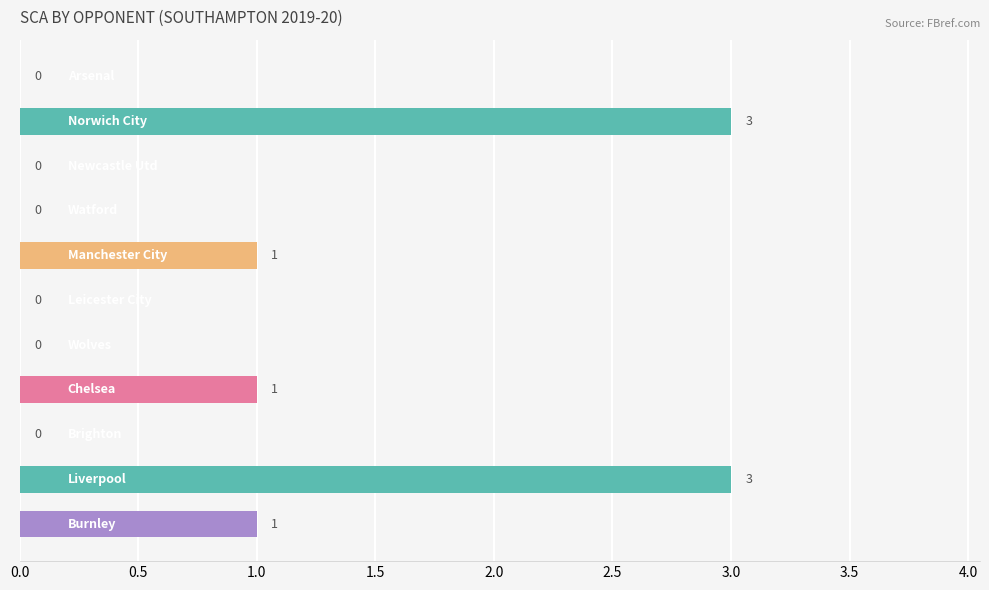

What is the maximum value shown in the chart?

3